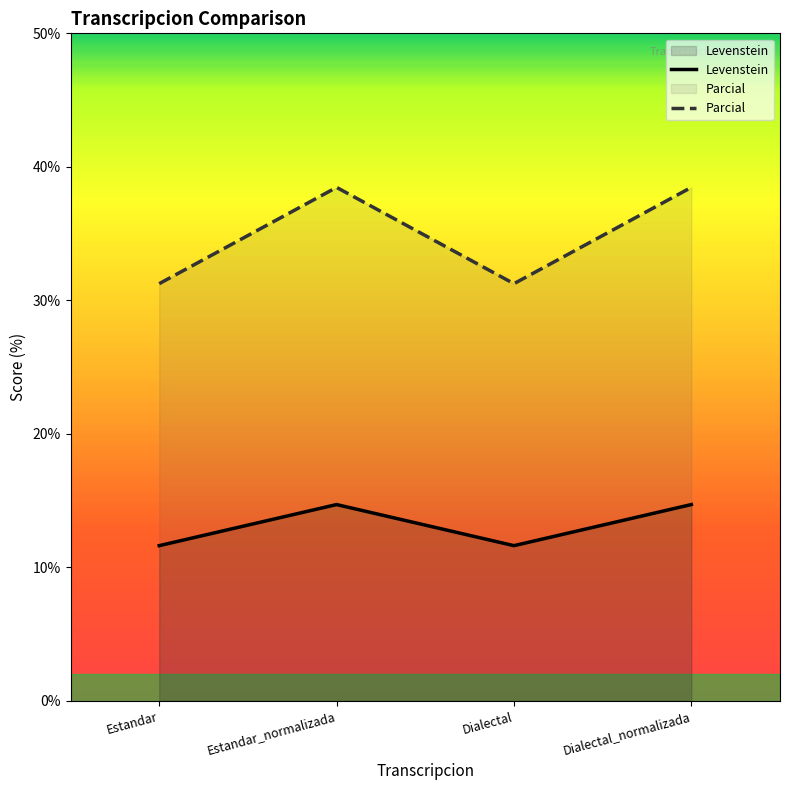

What is the average value of the Parcial series?

34.9